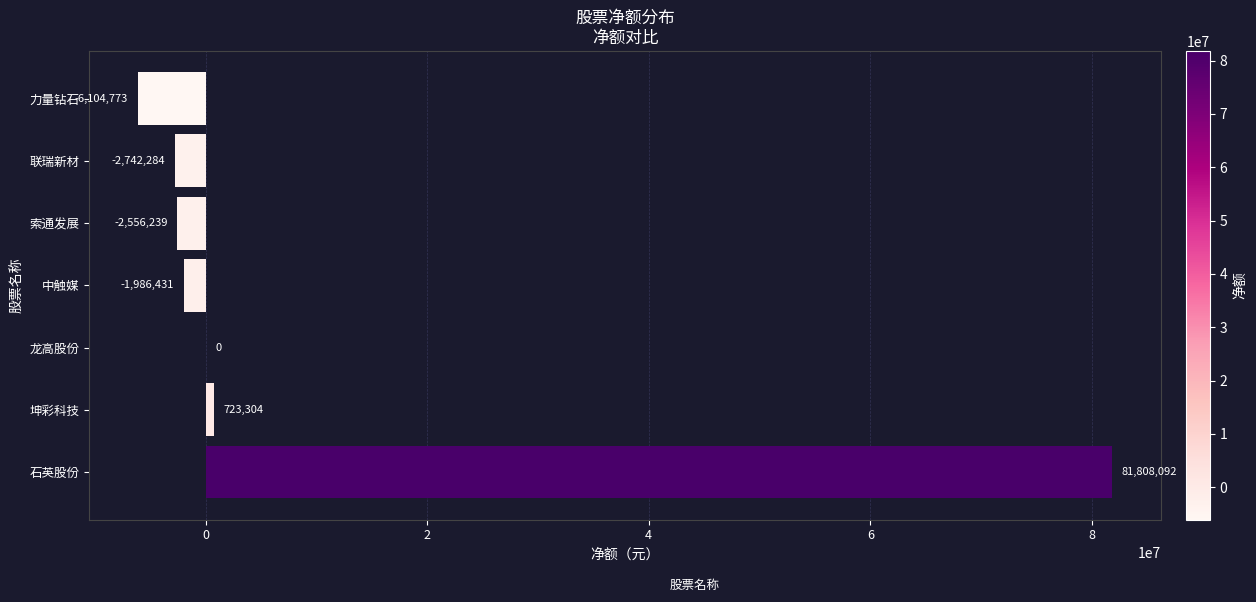

Which has a higher value, 联瑞新材 or 中触媒?

中触媒